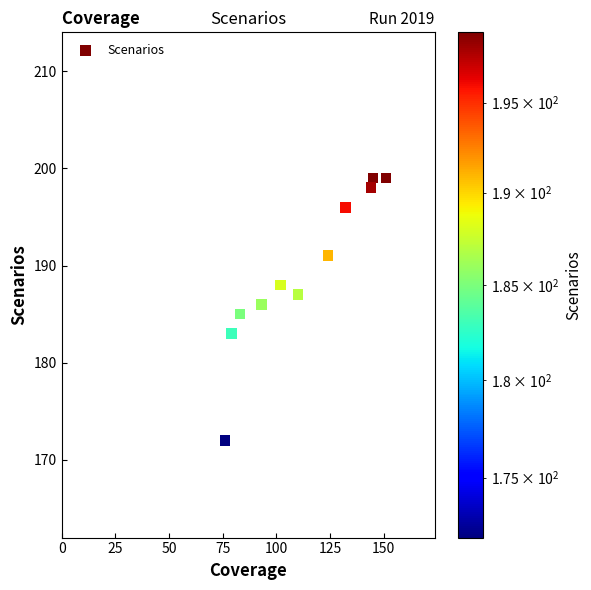

What is the average X value?

113